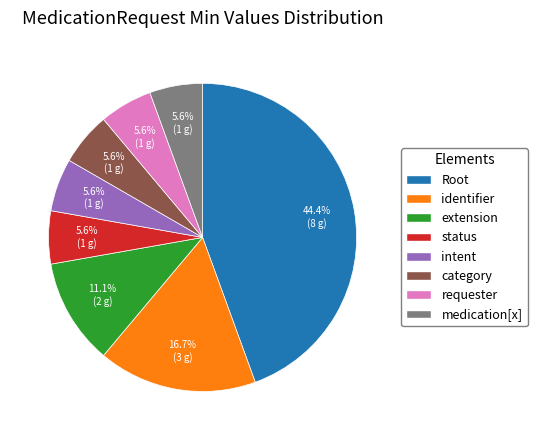

Count the number of slices in the pie.

8